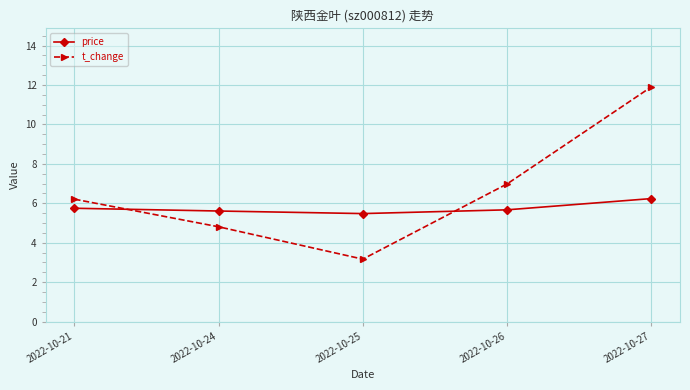

What is the spread (max minus min) of values at 2022-10-25?

2.3